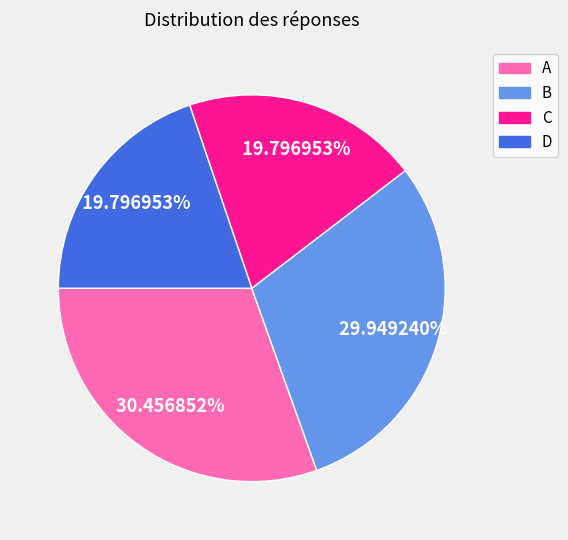

What percentage do C and A together represent?

50.3%